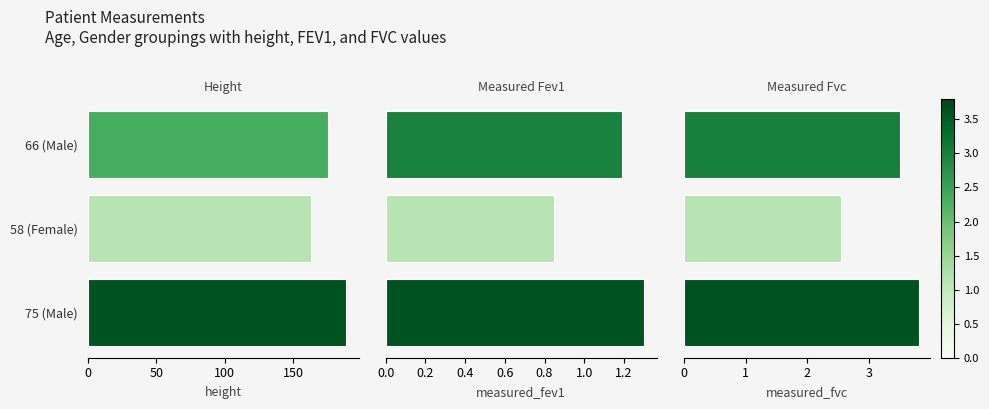

How many groups of bars are there?

3